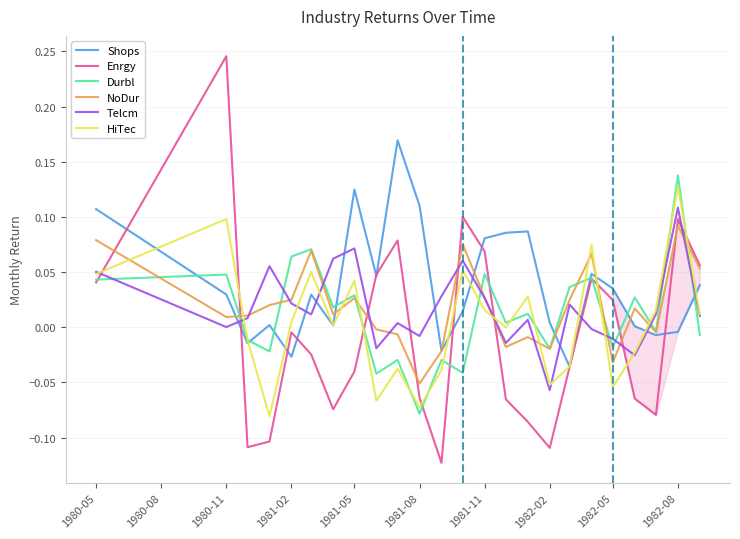

Which series ends up on top after the final intersection of NoDur and HiTec?

NoDur